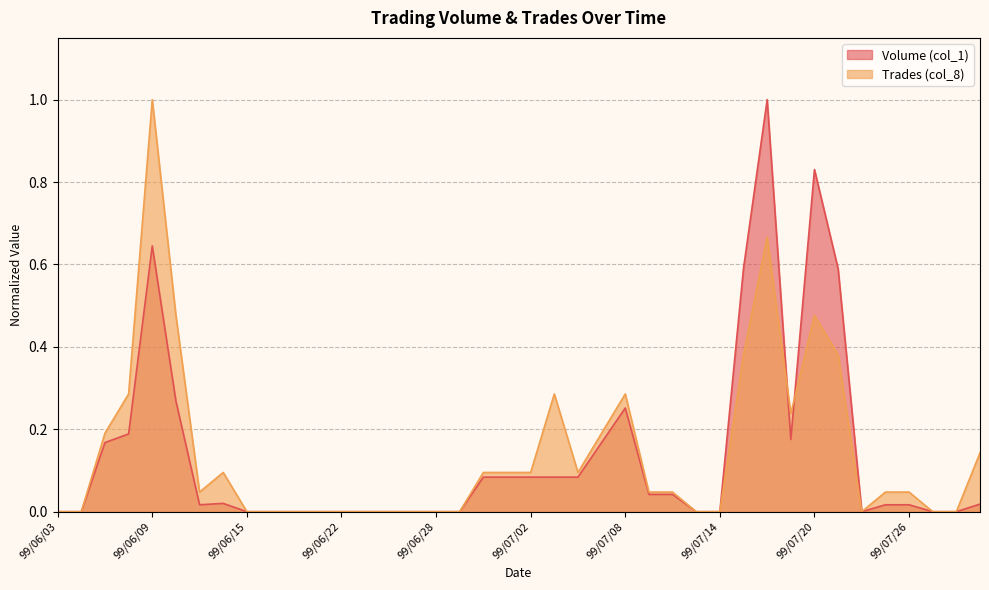

How many lines are shown in the chart?

2